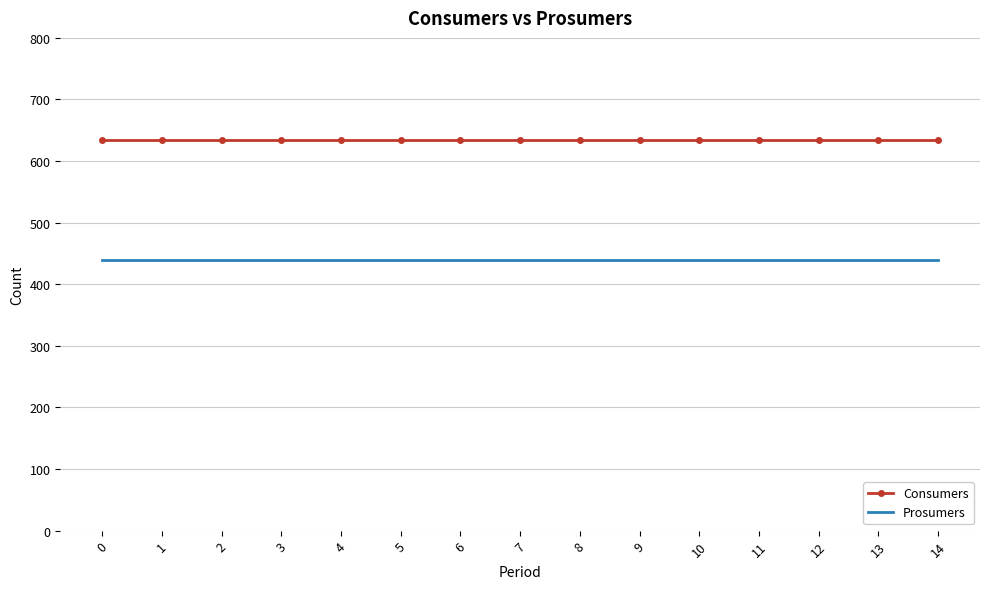

Is the value of Prosumers at 11 greater than the value of Consumers at 2?

No